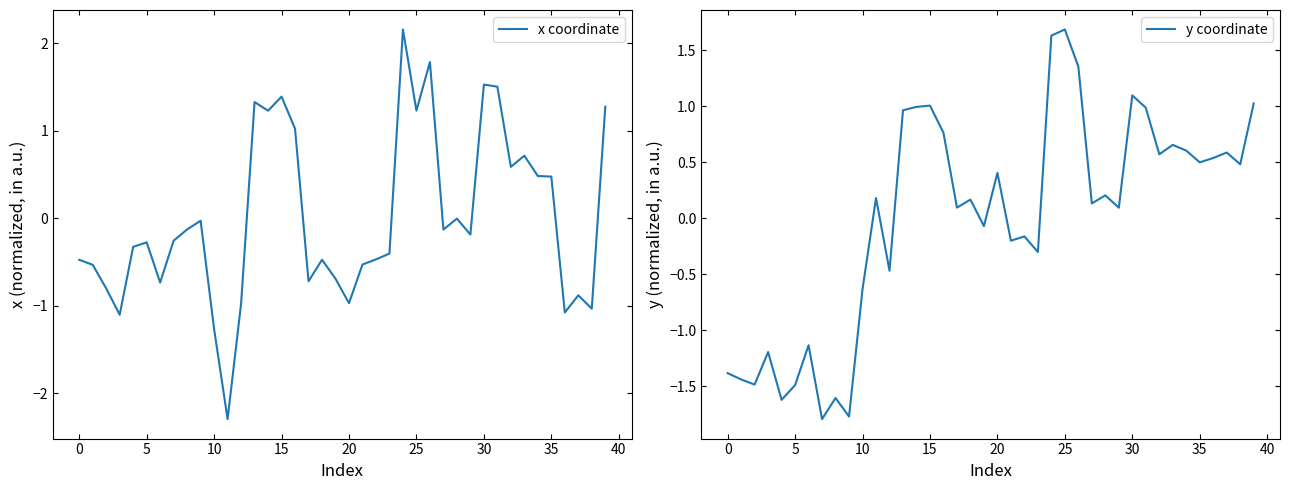

What is the difference between the second highest and second lowest values in the x coordinate series?

3.0